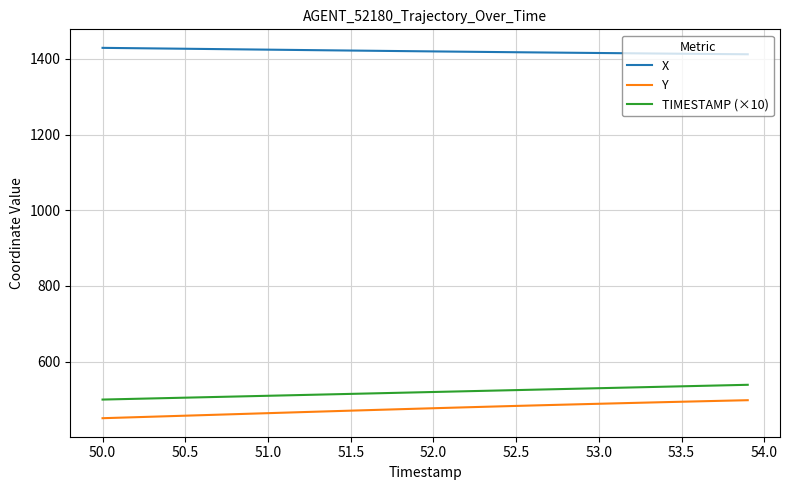

What is the highest value of the X series?

1428.9